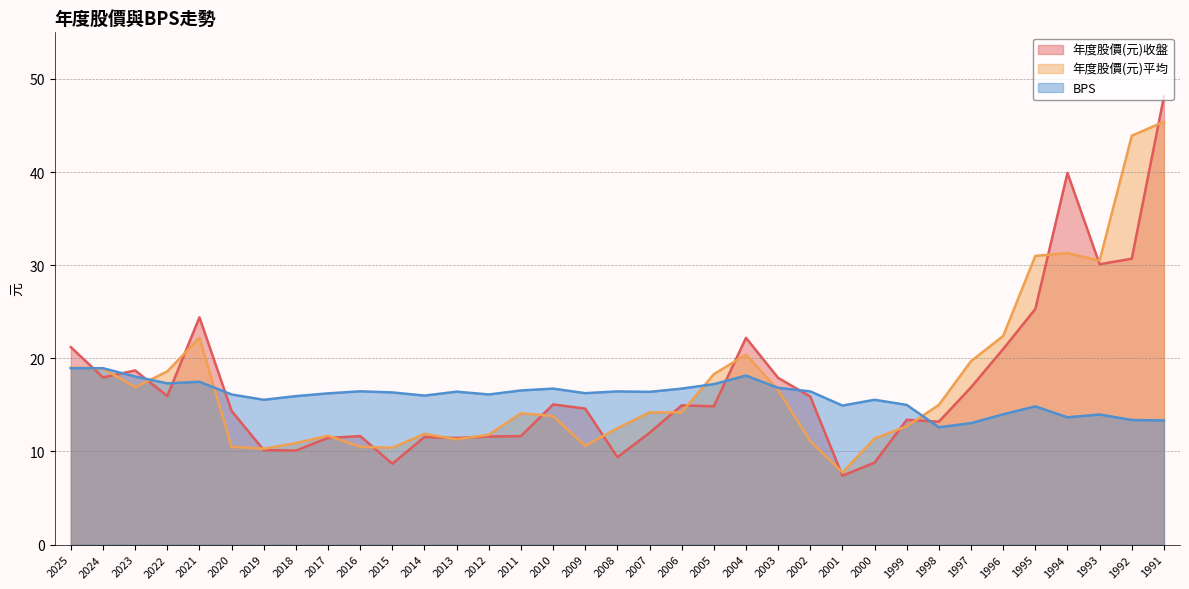

True or false: 年度股價(元)收盤 and 年度股價(元)平均 cross at least once.

True